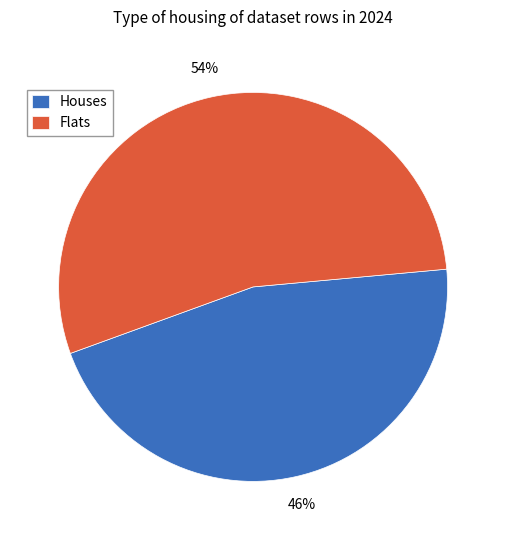

Approximately how many times larger is the value at Flats compared to Houses?

1.2